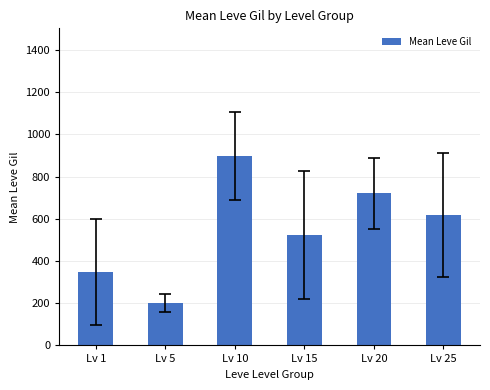

What is the value of the 6th bar from the left?

618.3